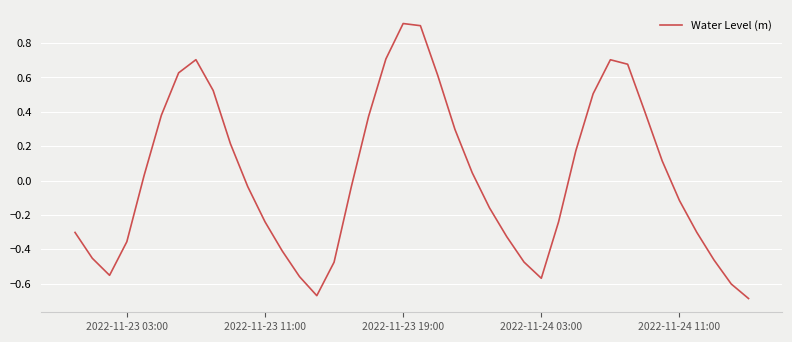

What is the maximum value shown in the chart?

0.9